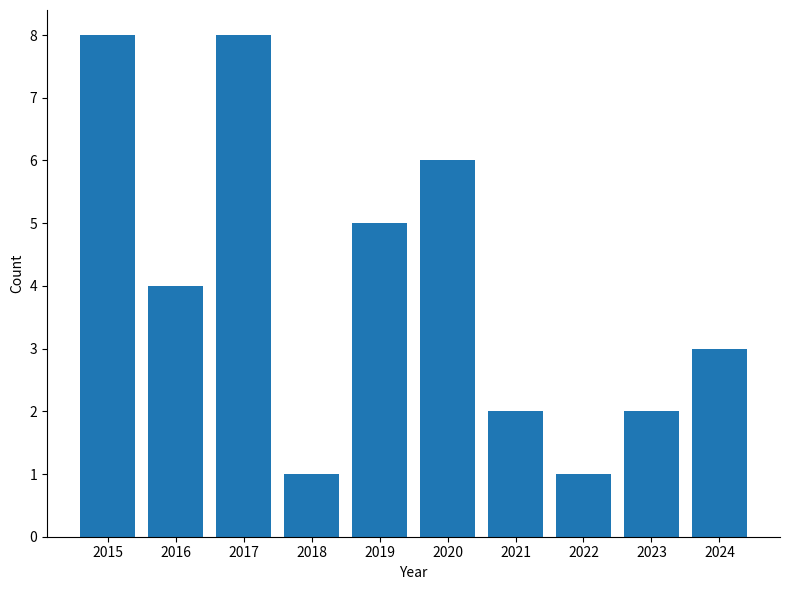

What is the value of the 4th bar from the left?

1